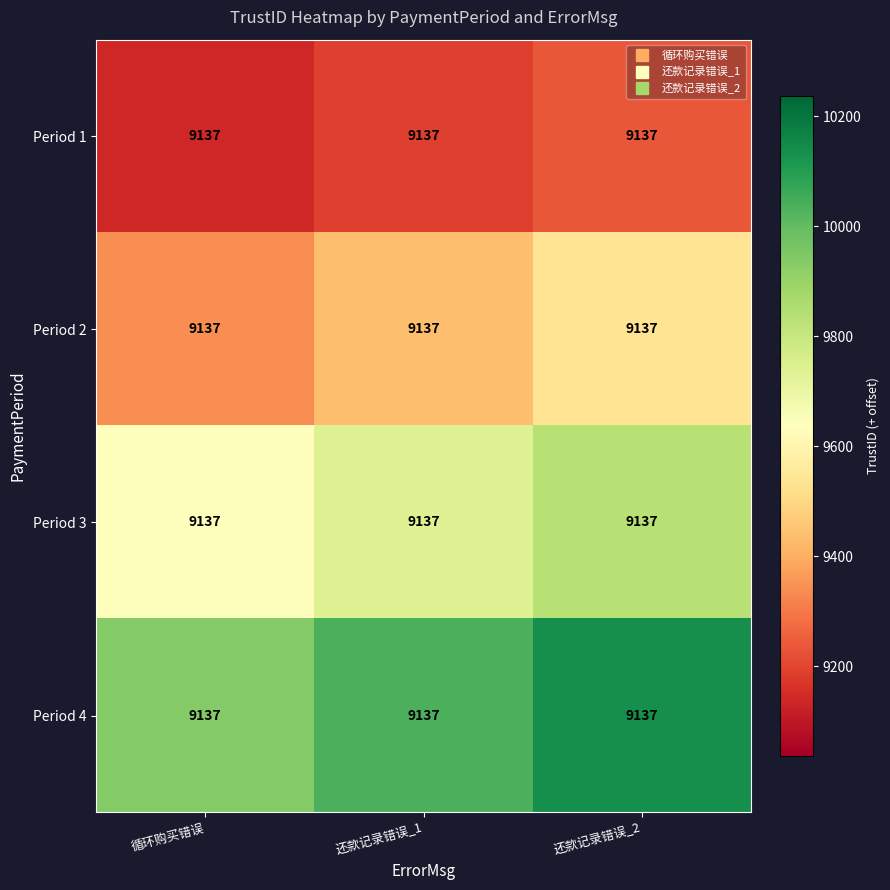

At how many categories does at least one series exceed 10100?

1